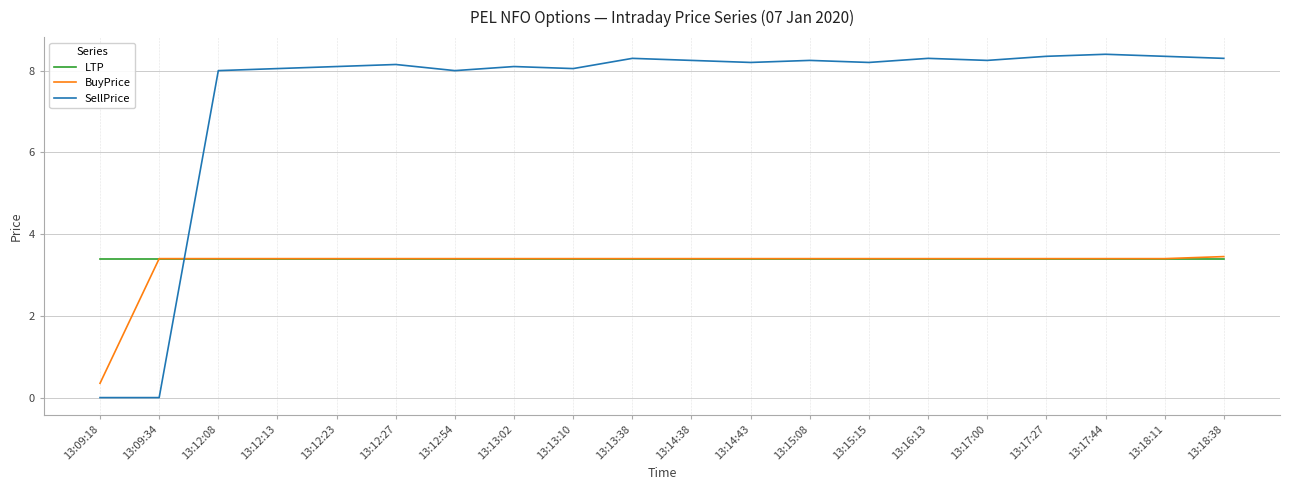

What position from the right is 13:12:08?

18